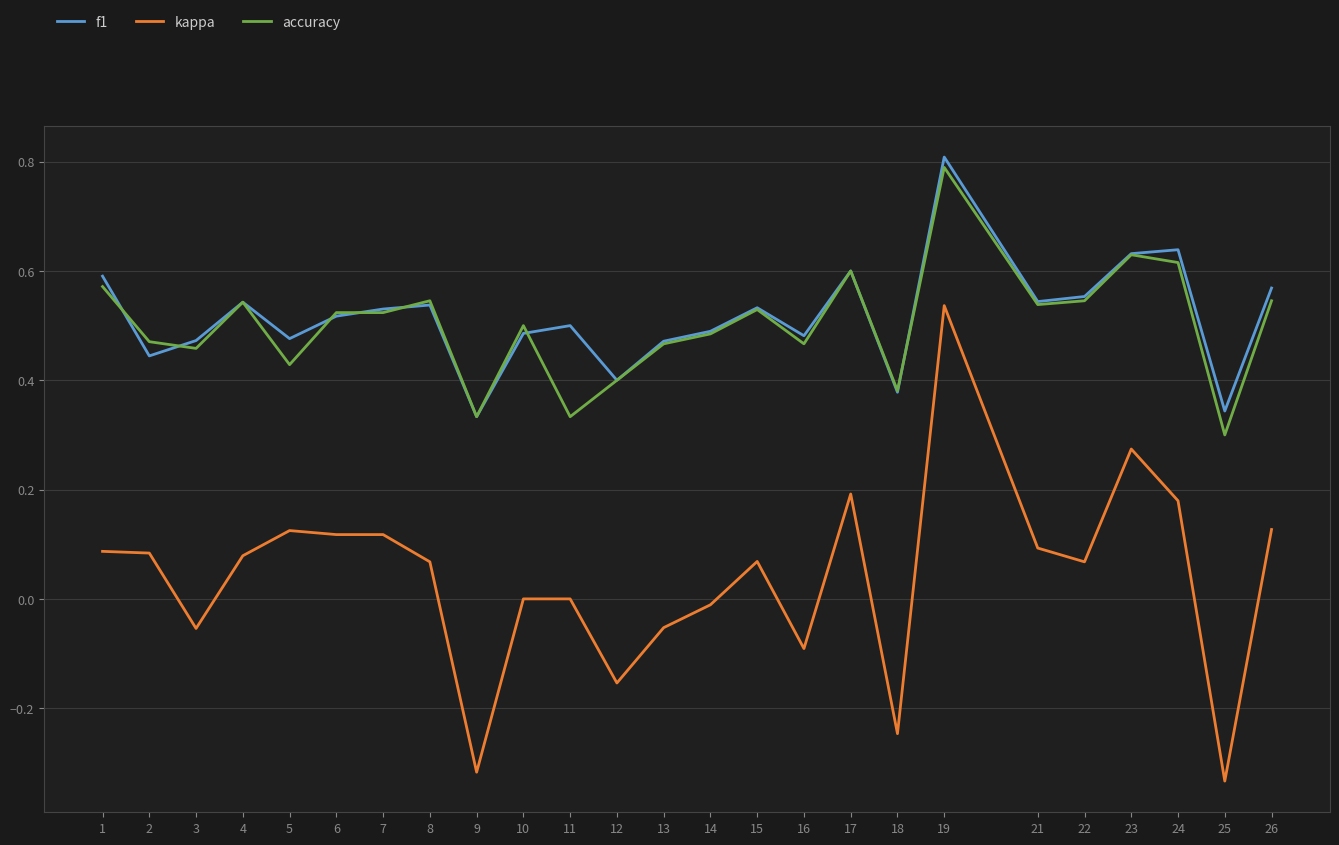

The accuracy series shows 0.3 at 9. True or false?

True